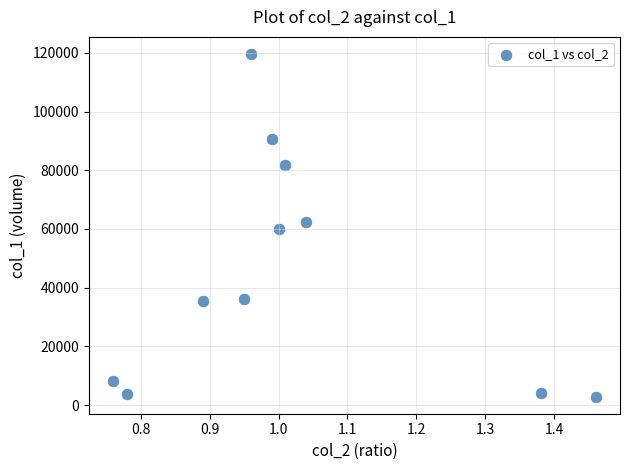

What is the average Y value?

45954